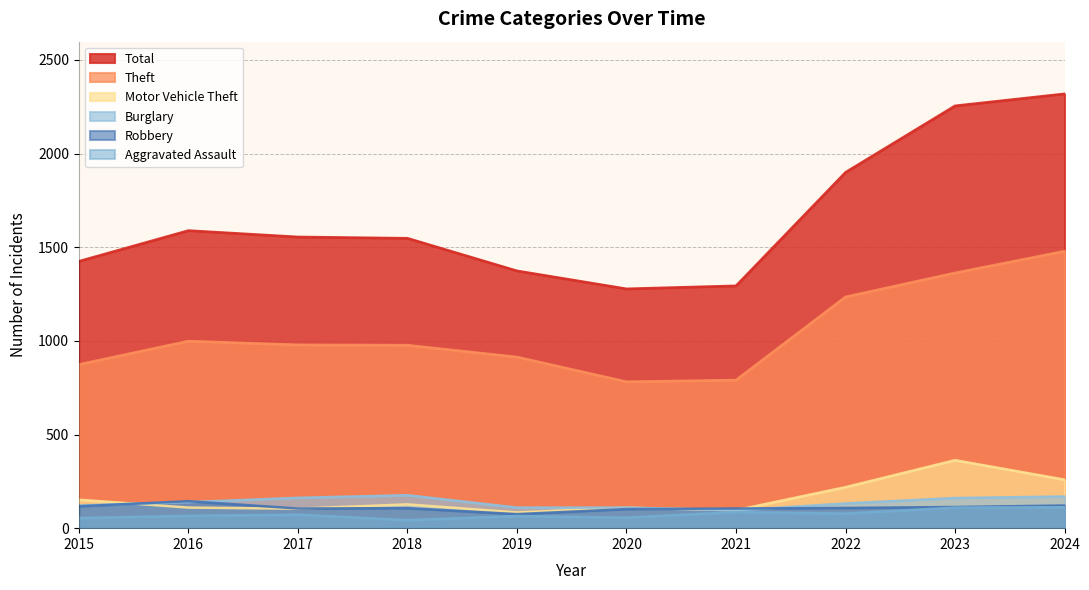

Read the Theft value at 2022, to the nearest 10.

1240